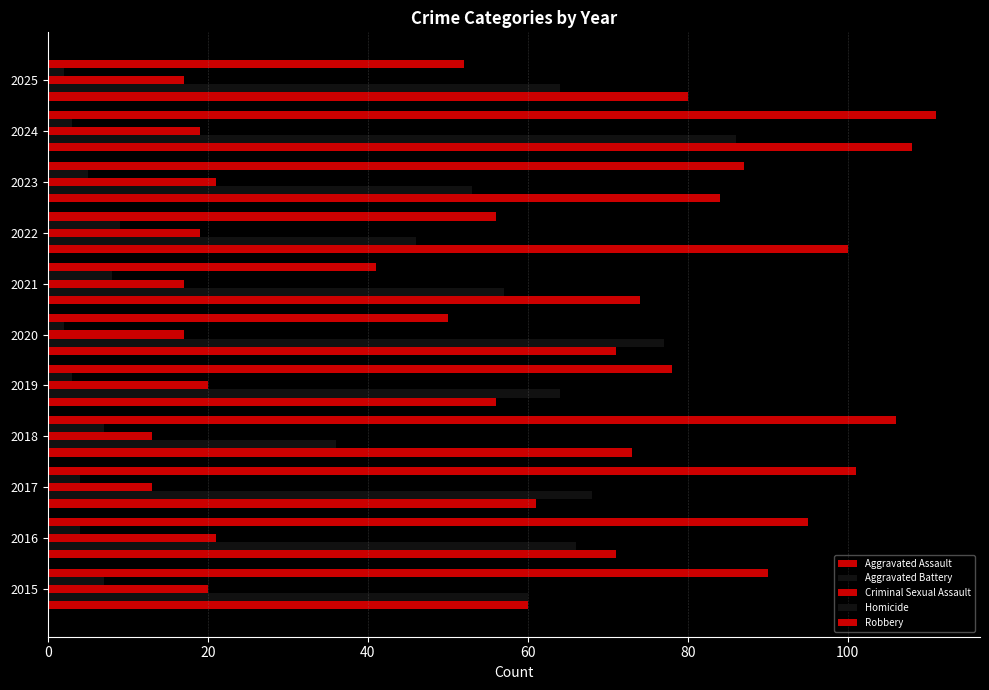

How many series are shown in this chart?

5